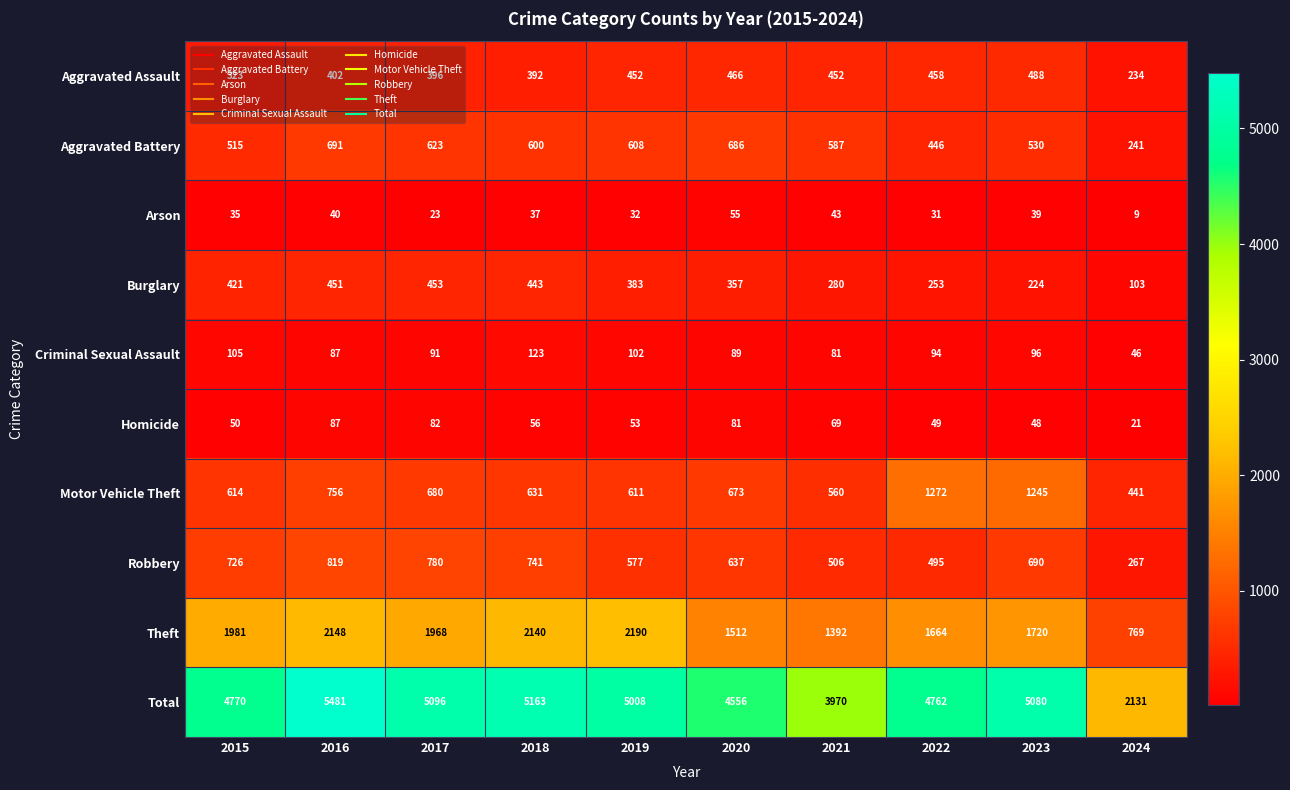

How many data points does each series have?

10